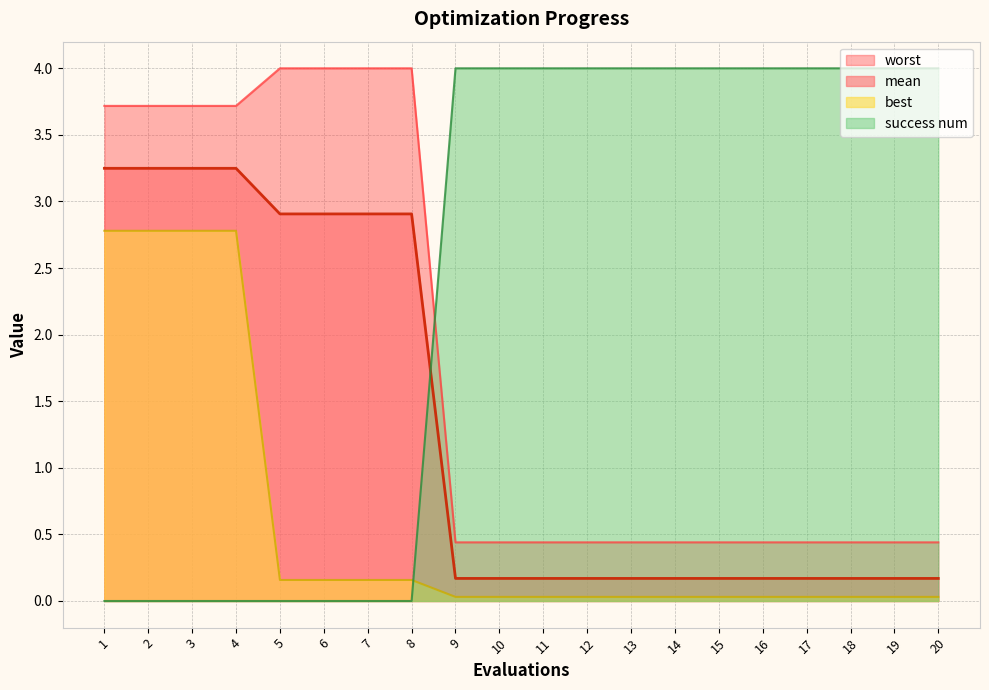

Read the mean value at 20.

0.2